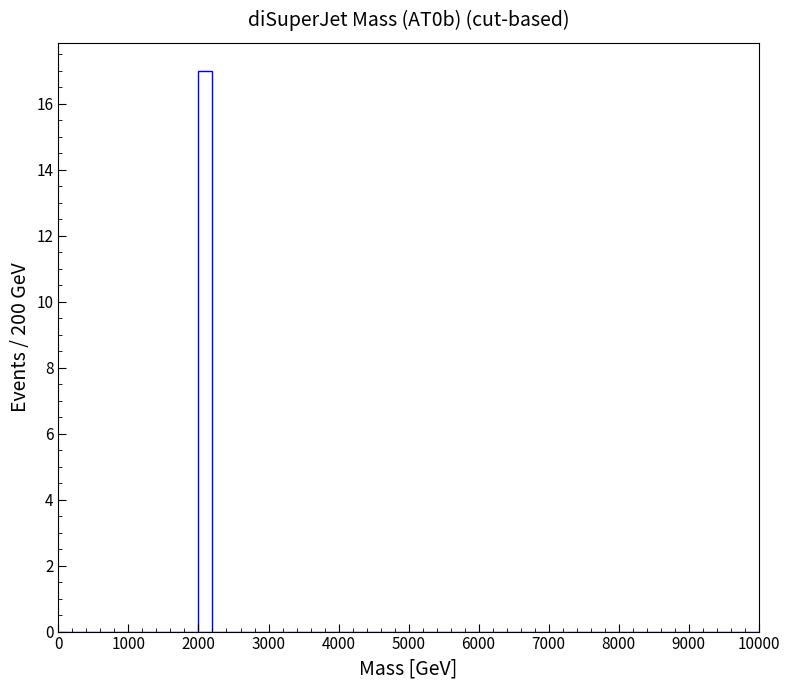

Read against the x-axis, roughly where is the centre of the tallest bar?

2100